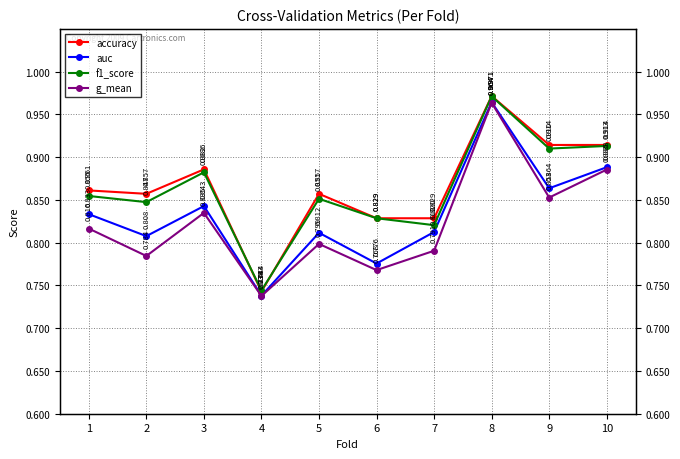

How many lines are shown in the chart?

4